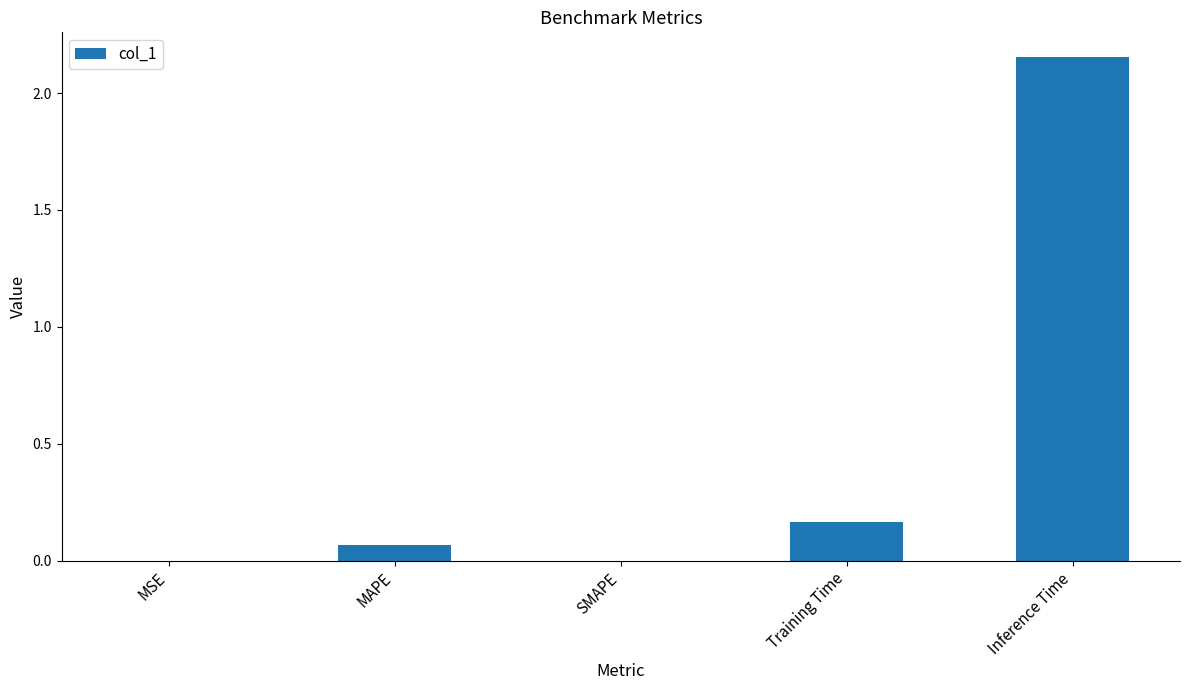

The chart shows a value of 3.4 at Inference Time. True or false?

False